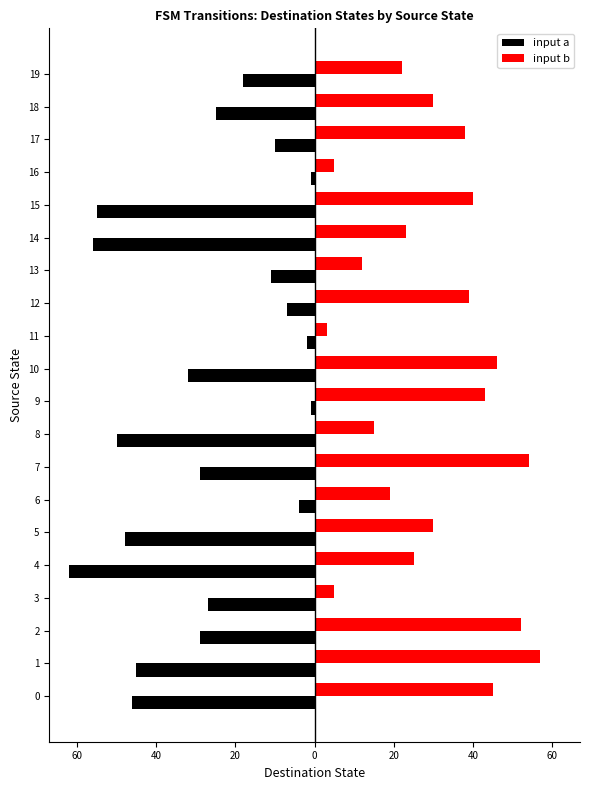

What are all the series names shown in the legend?

input a, input b